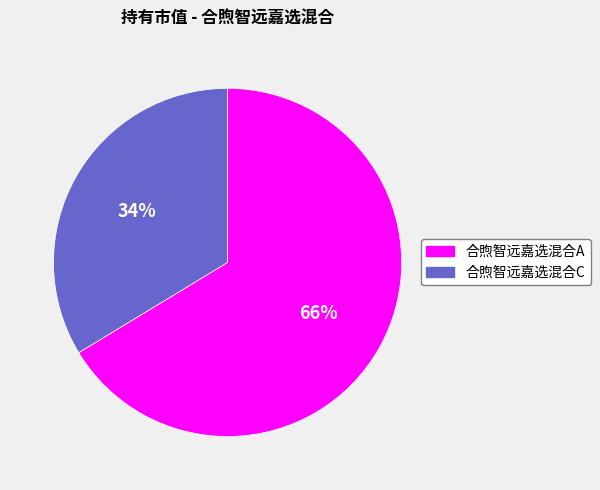

Is the sum of 合煦智远嘉选混合A and 合煦智远嘉选混合C greater than half?

Yes